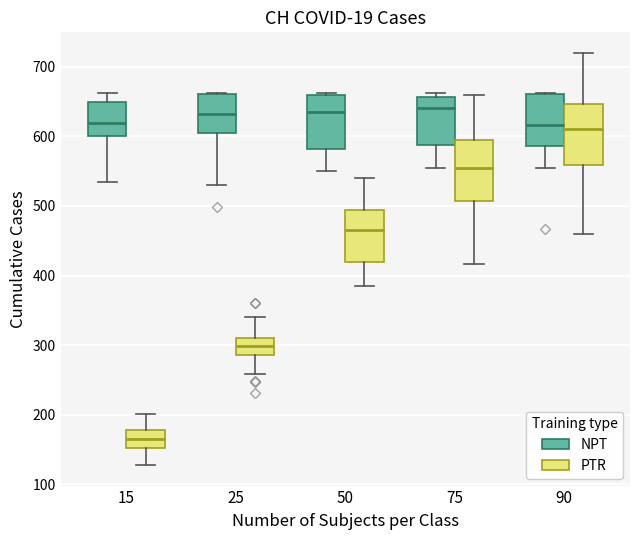

Reading left to right, read every box against the y-axis: the position of its median line, the range the box covers, and the ends of its whiskers. The values are not printed on the chart, so give them approximately, as read against the axis.

15 (NPT): median 620, box 600 to 650, whiskers 530 to 660
15 (PTR): median 170, box 150 to 180, whiskers 130 to 200
25 (NPT): median 630, box 610 to 660, whiskers 530 to 660
25 (PTR): median 300, box 290 to 310, whiskers 260 to 340
50 (NPT): median 640, box 580 to 660, whiskers 550 to 660
50 (PTR): median 470, box 420 to 490, whiskers 390 to 540
75 (NPT): median 640, box 590 to 660, whiskers 550 to 660 (just above the box's upper edge)
75 (PTR): median 550, box 510 to 600, whiskers 420 to 660
90 (NPT): median 620, box 590 to 660, whiskers 550 to 660
90 (PTR): median 610, box 560 to 650, whiskers 460 to 720